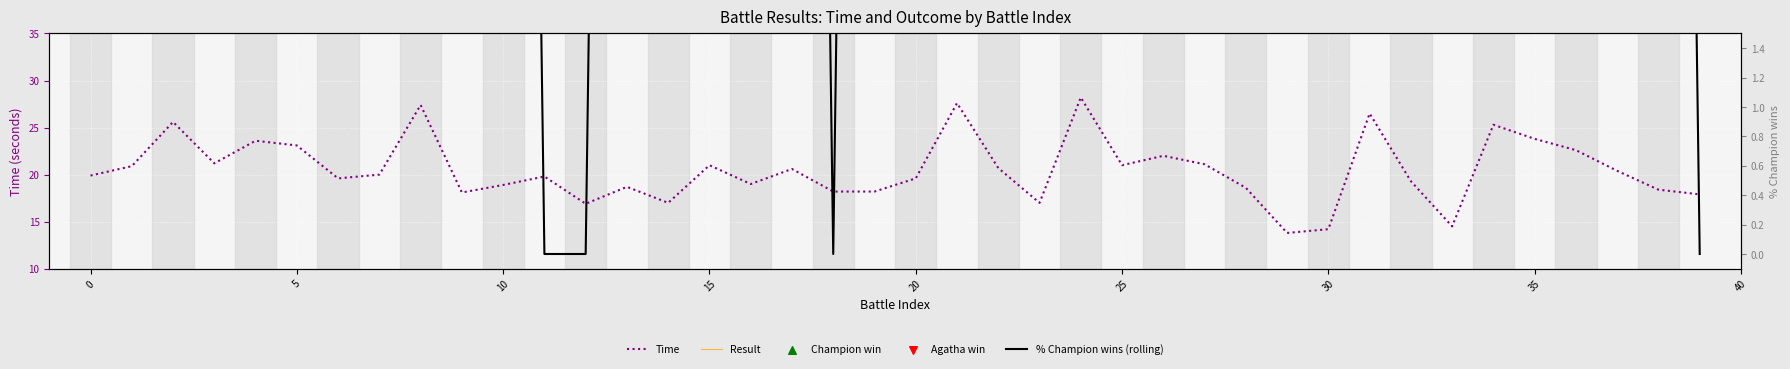

Is the value of Time at 2 greater than the value of Result at 21?

Yes